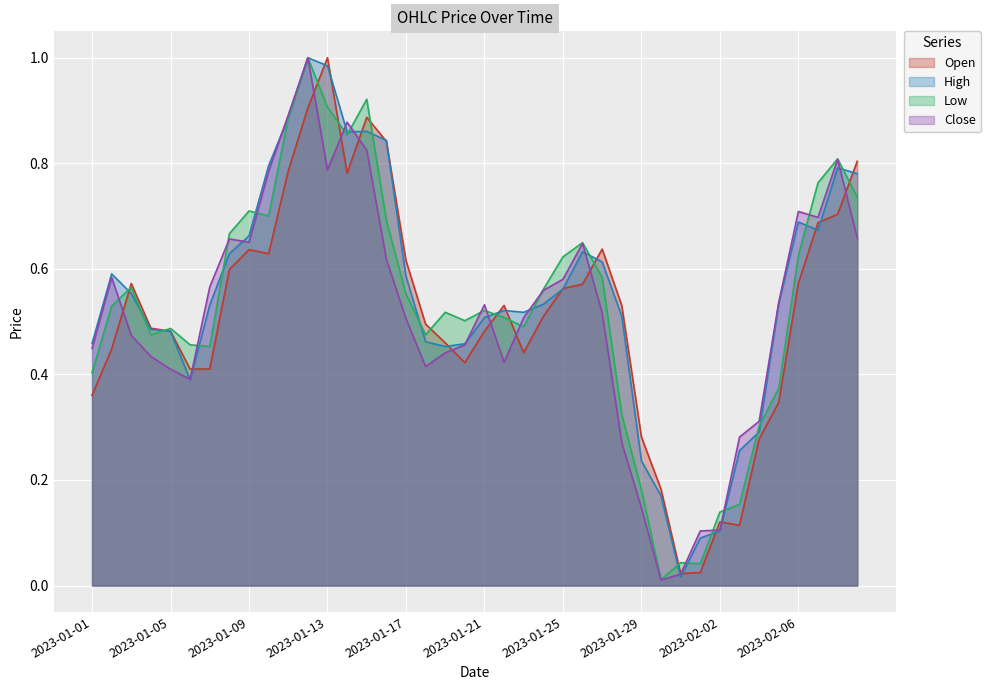

What are all the series names shown in the legend?

Open, High, Low, Close